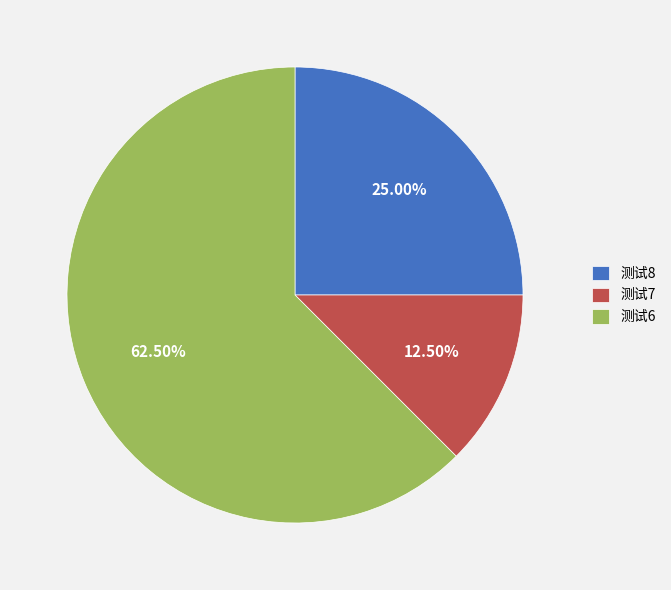

Rank the categories by value from highest to lowest.

测试6, 测试8, 测试7